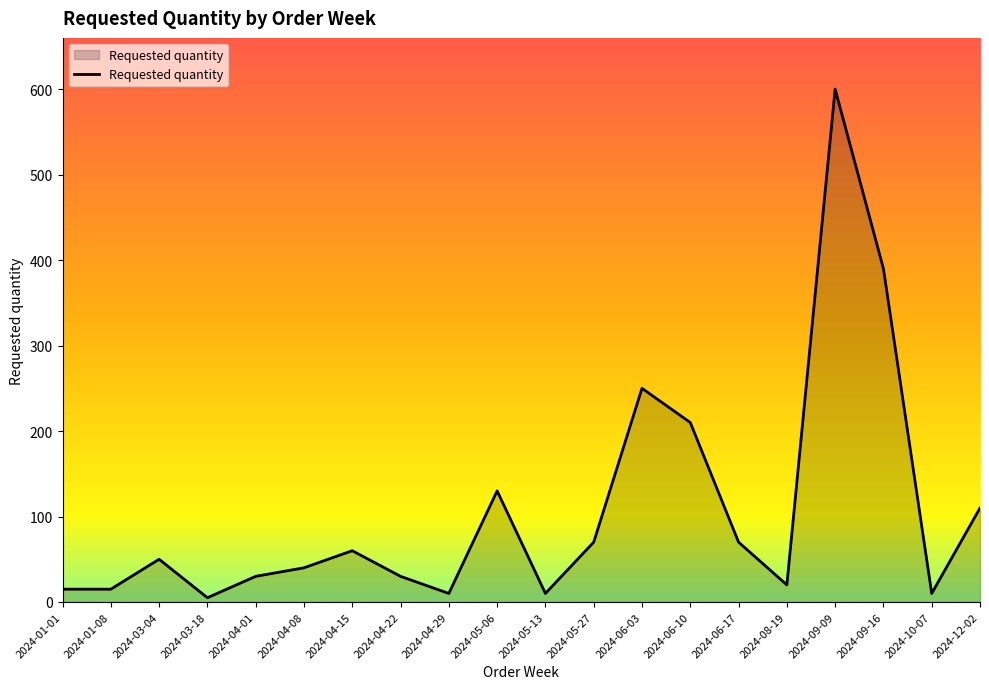

What is the sum of all values?

2125